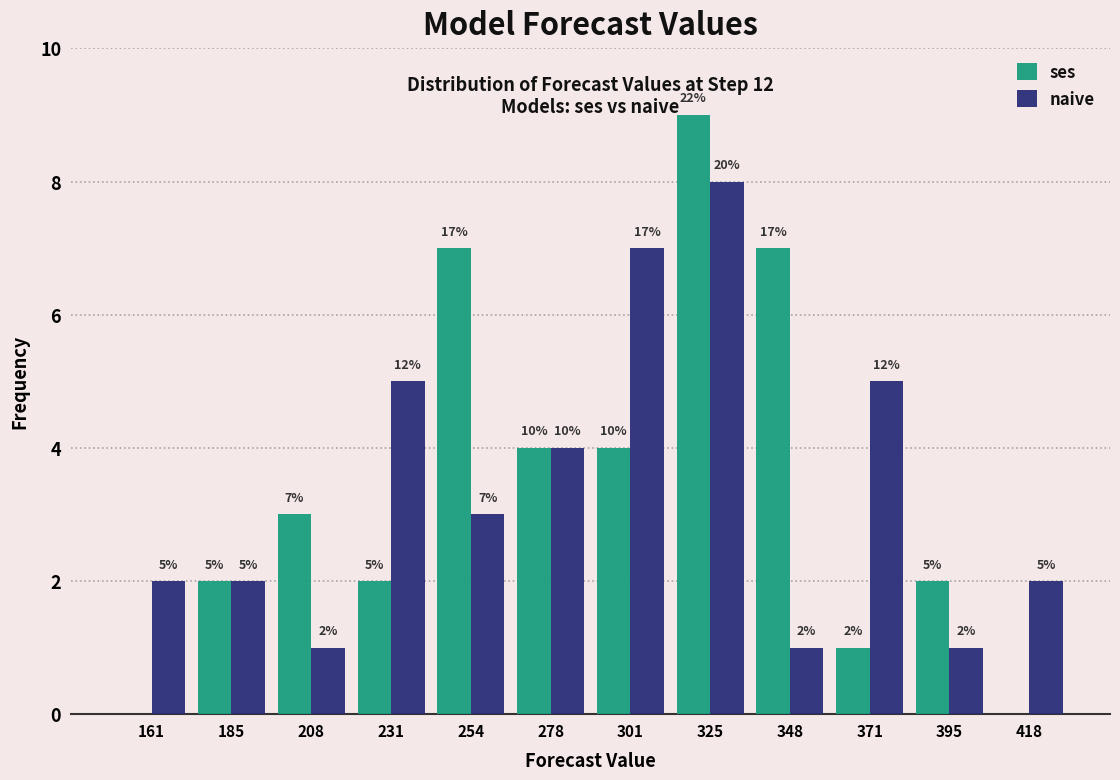

In the naive series, which range on the x-axis has the tallest bar?

315 to 335